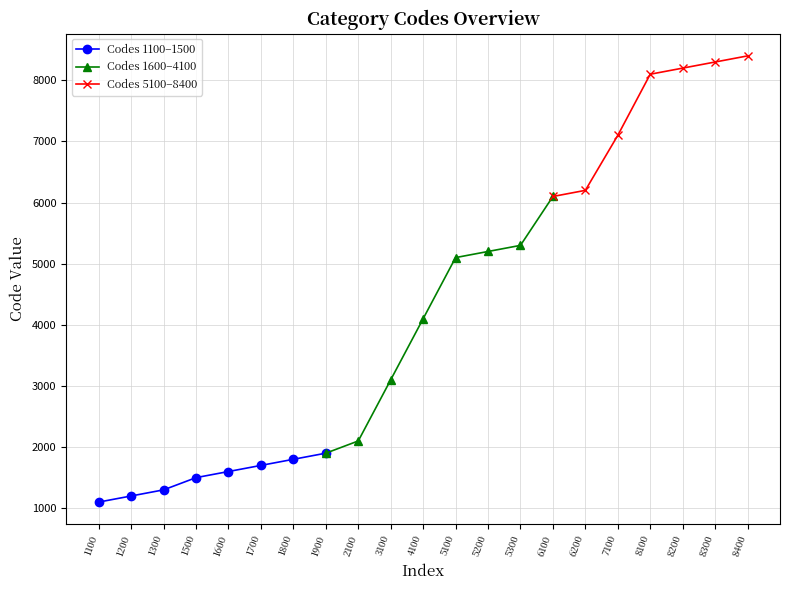

List the labels in order of value, largest first.

8400, 8300, 8200, 8100, 7100, 6200, 6100, 5300, 5200, 5100, 4100, 3100, 2100, 1900, 1800, 1700, 1600, 1500, 1300, 1200, 1100